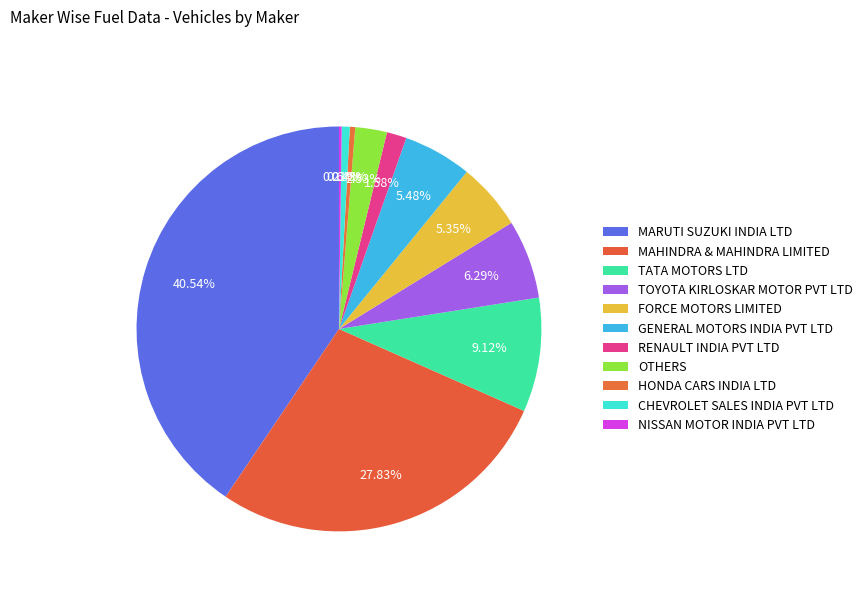

To the nearest percent, what is the combined percentage of NISSAN MOTOR INDIA PVT LTD and TATA MOTORS LTD?

9%